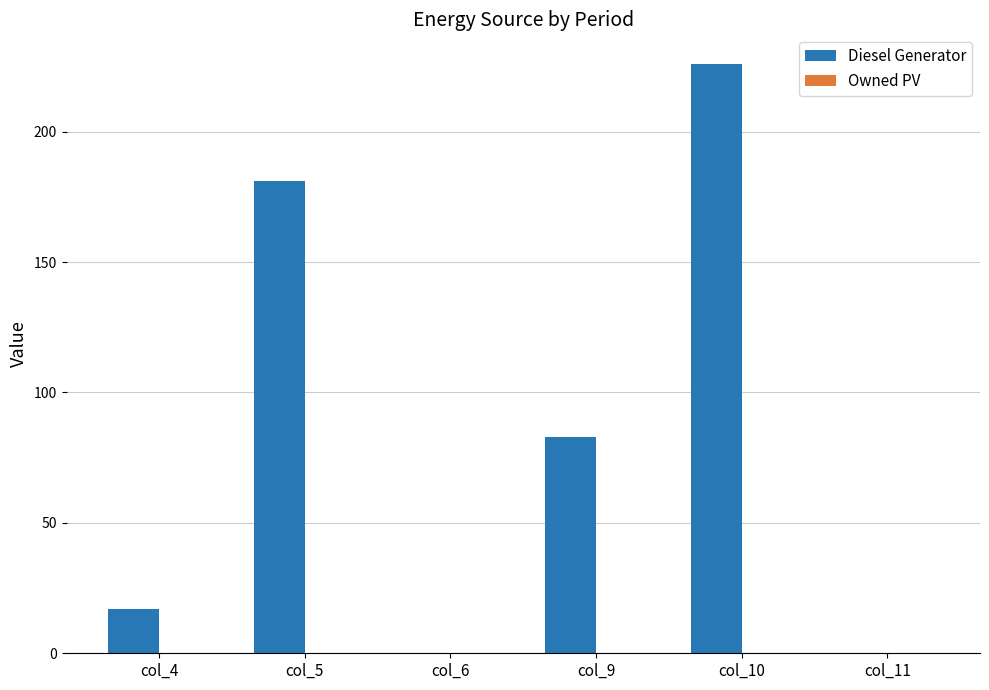

What is the greatest value displayed?

226